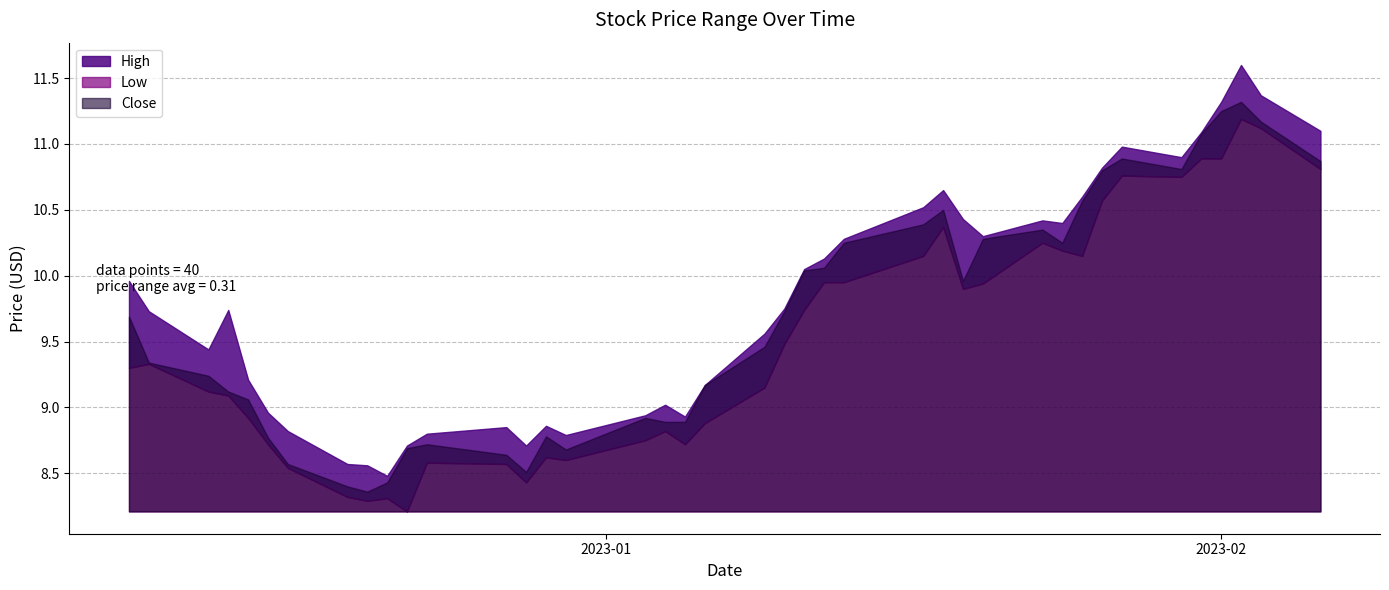

The value of Close at 2022-12-12 is 9.2. True or false?

True